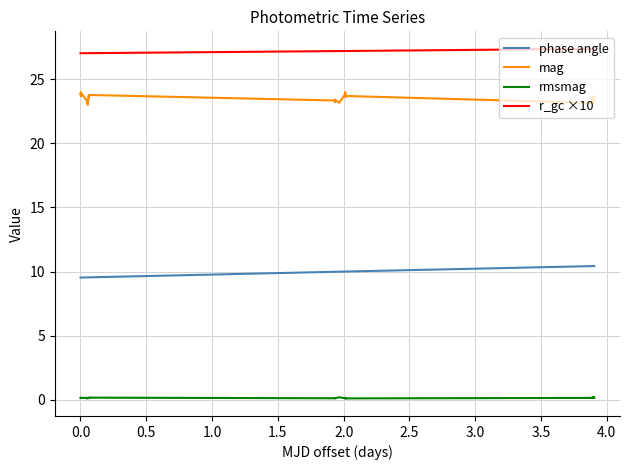

True or false: rmsmag and r_gc ×10 cross at least once.

False